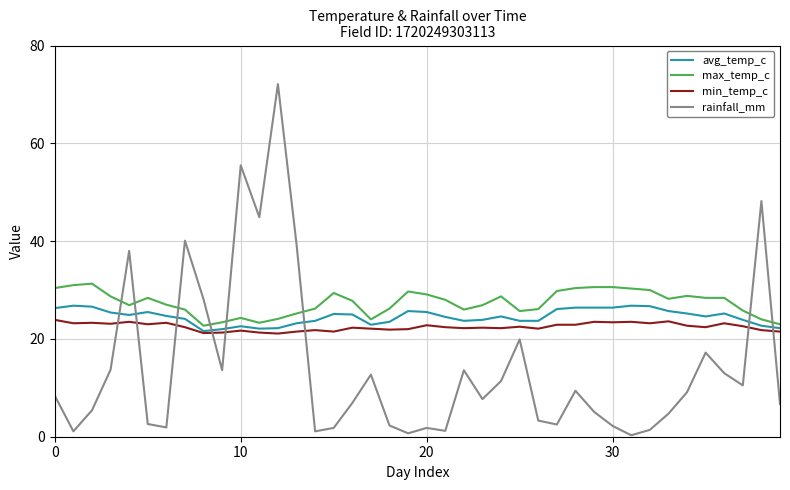

Which series has the largest range (max minus min)?

rainfall_mm